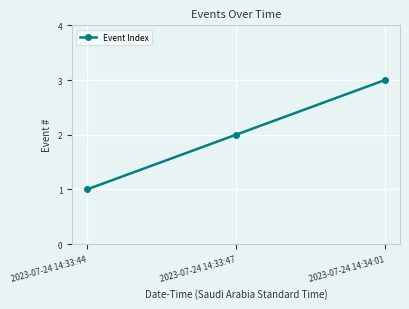

What is the ratio of the value at 2023-07-24 14:34:01 to the value at 2023-07-24 14:33:47?

1.5